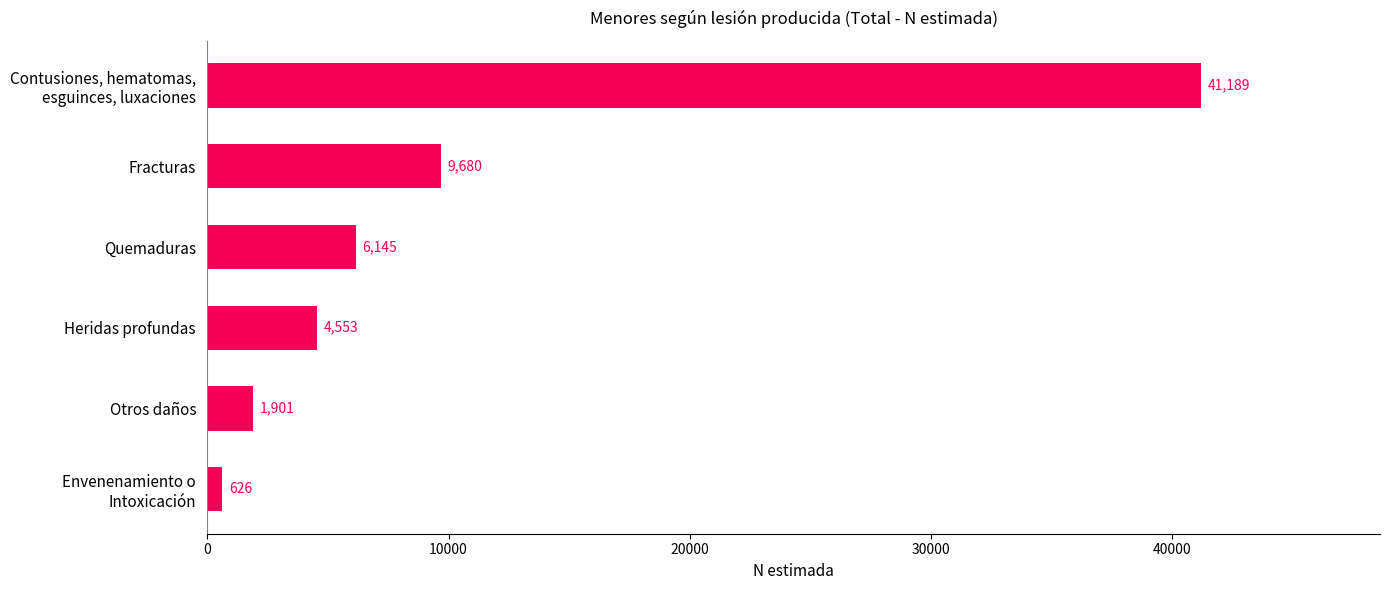

Which category has the highest value across all series?

Contusiones, hematomas,
esguinces, luxaciones